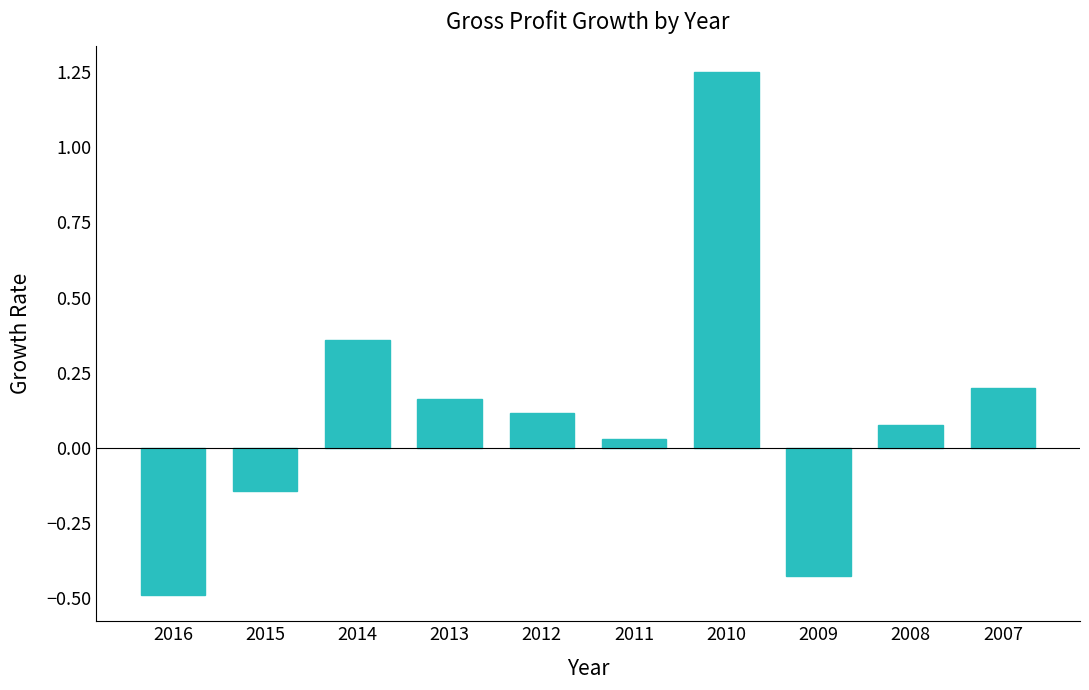

How many negative values are there?

3